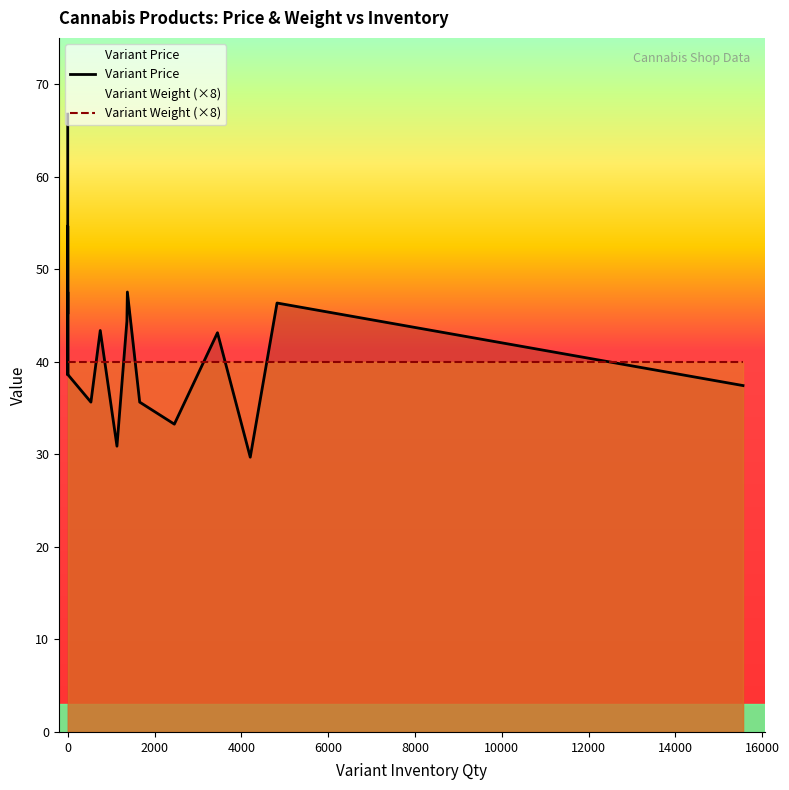

Is the value of Variant Weight (×8) at 8000 greater than the value of Variant Price at 18000?

No